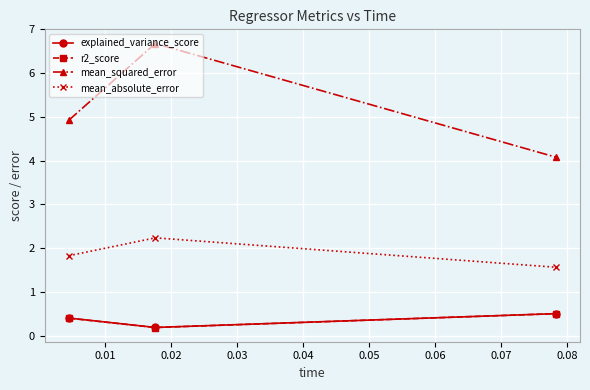

Which series has the largest range (max minus min)?

mean_squared_error